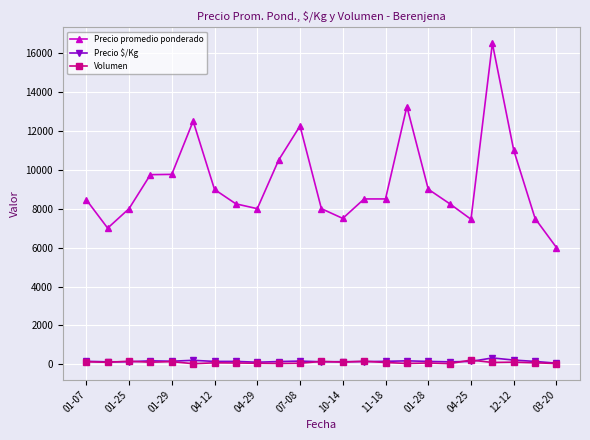

What is the maximum value for Volumen?

220.0